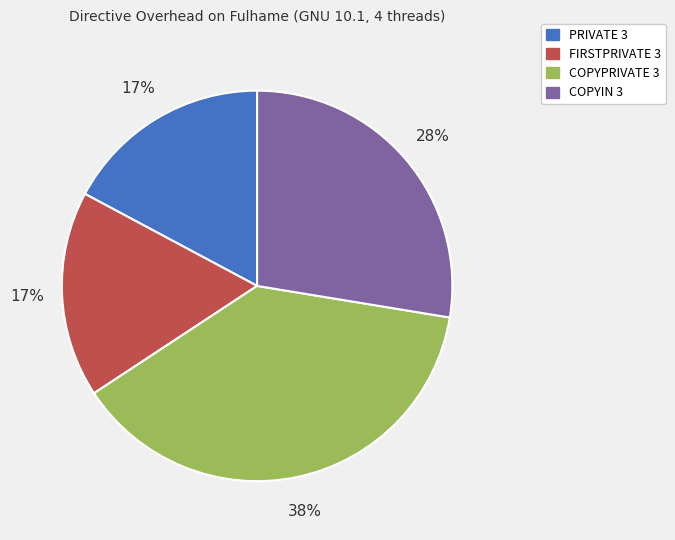

The FIRSTPRIVATE 3 slice represents 17% of the pie. True or false?

True